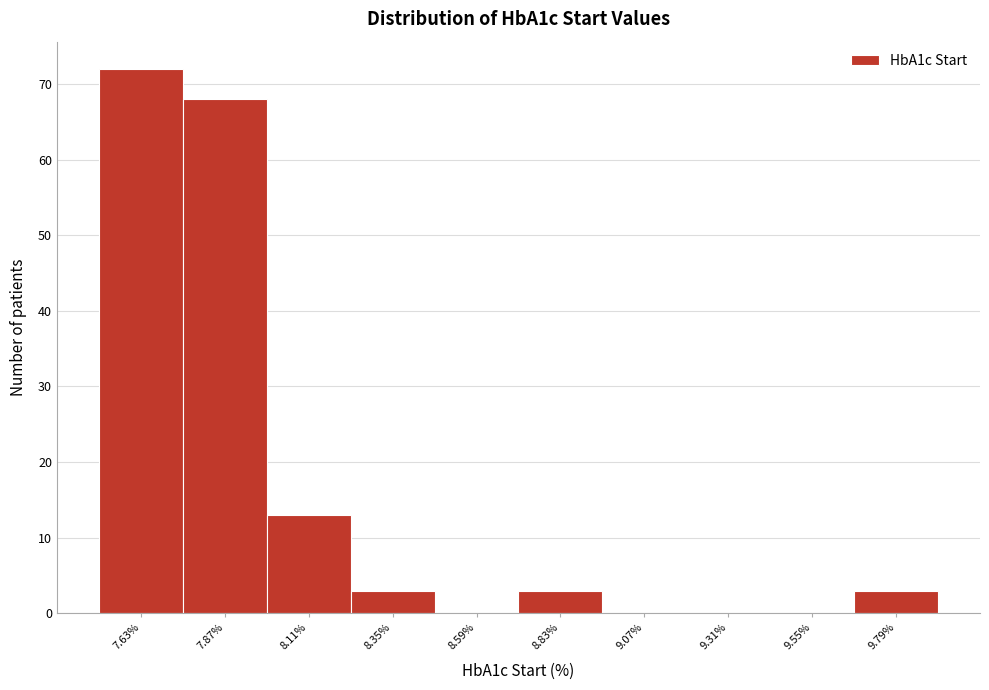

Reading left to right, list every bar in this chart as the range it spans on the x-axis followed by its height. Neither the bar edges nor the heights are printed on the chart, so give them approximately, as read against the axes.

7.51 to 7.75: 72
7.75 to 7.99: 68
7.99 to 8.23: 13
8.23 to 8.47: 3
8.47 to 8.71: 0
8.71 to 8.95: 3
8.95 to 9.19: 0
9.19 to 9.43: 0
9.43 to 9.67: 0
9.67 to 9.91: 3